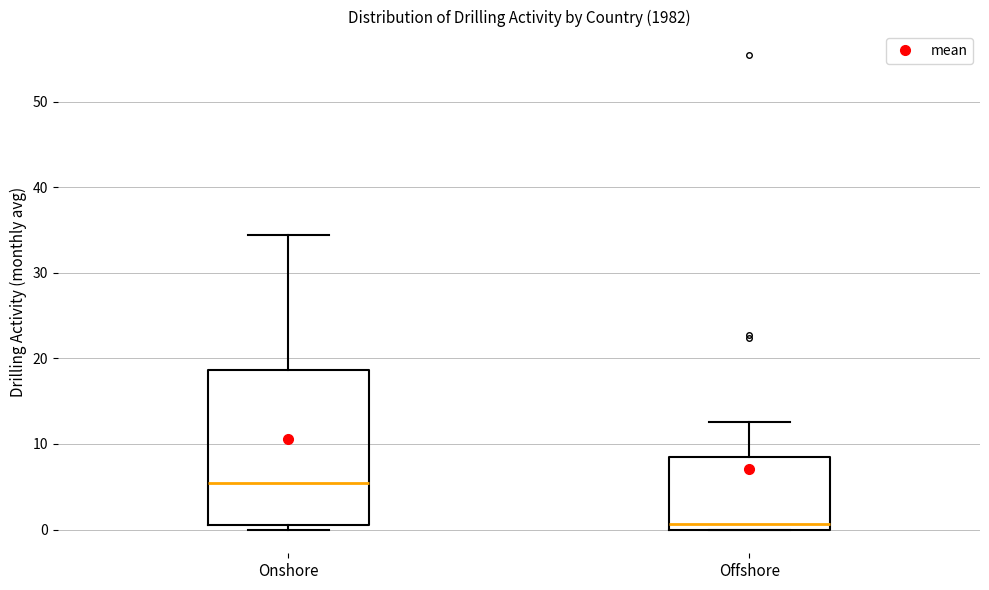

Reading left to right, transcribe this box plot: for each box, give where its median line is, the range the box spans, and where its two whiskers end, as read against the y-axis. The values are not printed on the chart, so give them approximately, as read against the axis.

Onshore: median 5, box 1 to 19, whiskers 0 to 34
Offshore: median 1, box 0 to 8, whiskers 0 to 13